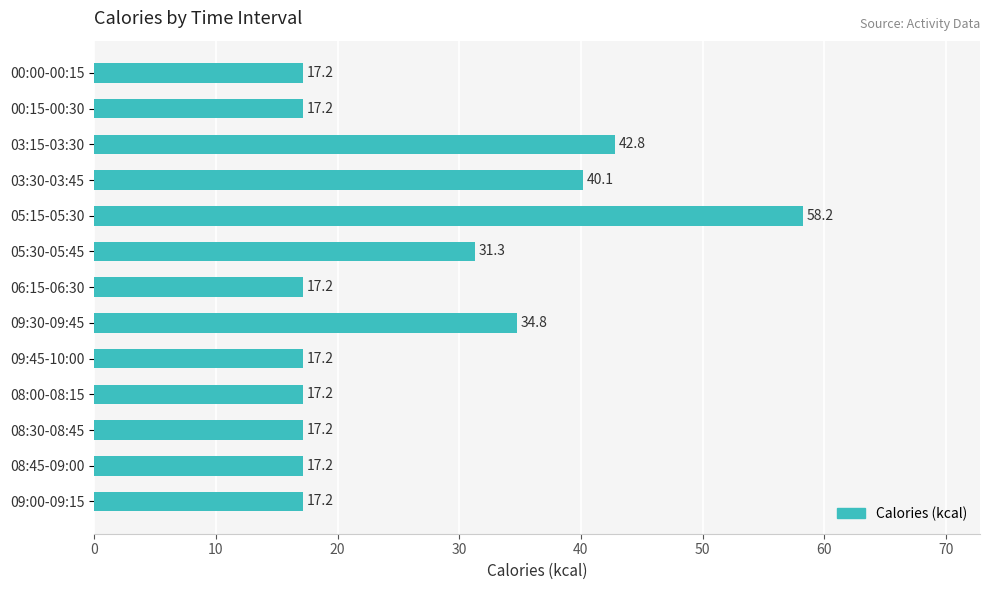

What is the difference between the second highest and minimum values?

25.6